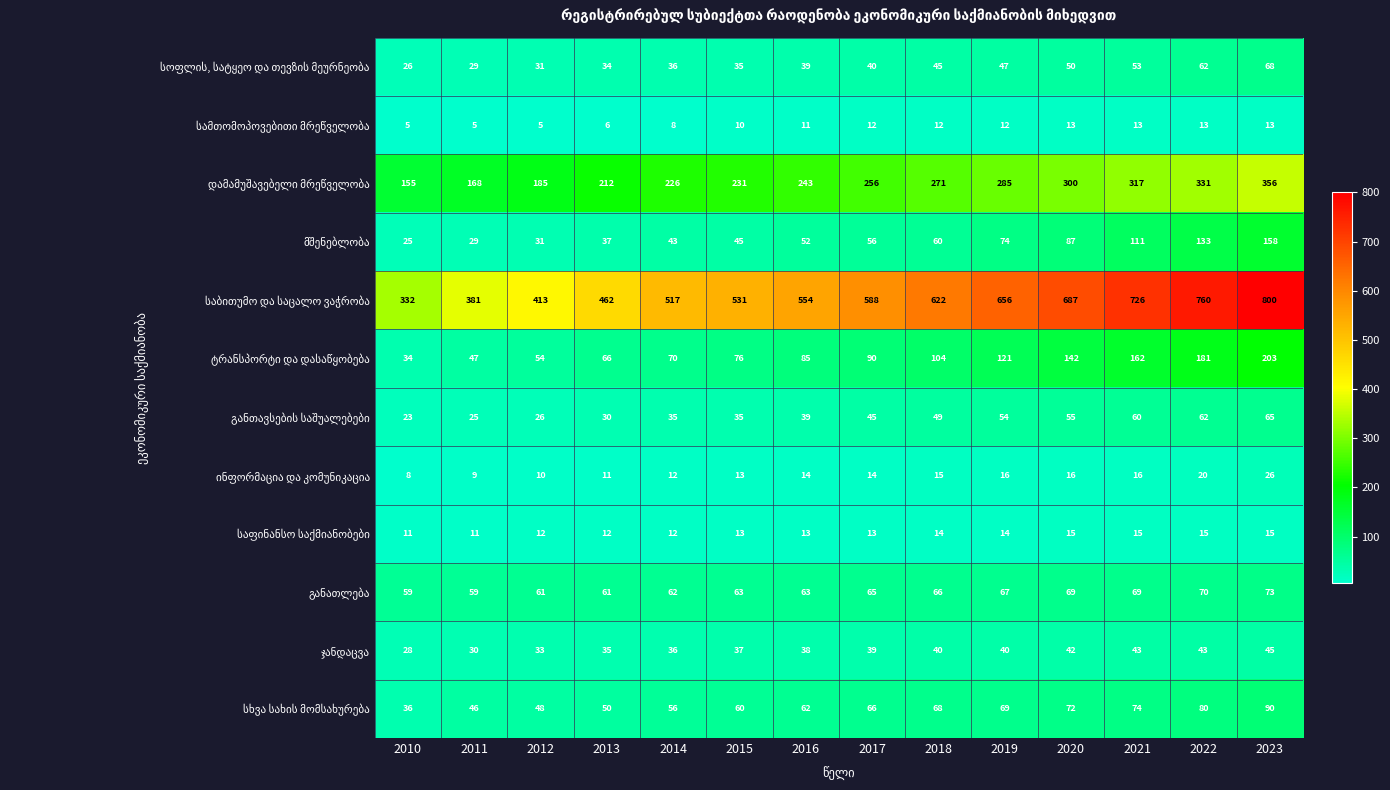

What is the spread (max minus min) of values at 2022?

747